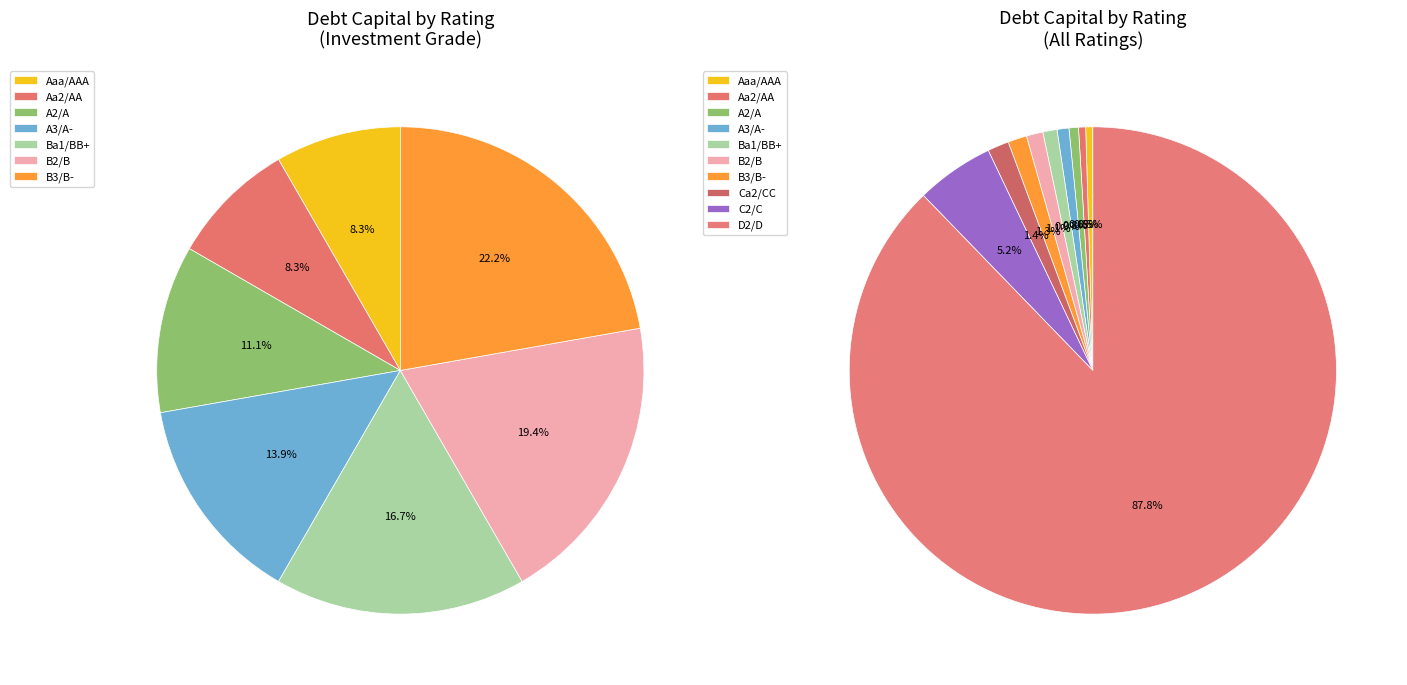

Which category has the smallest portion of the pie?

Aaa/AAA